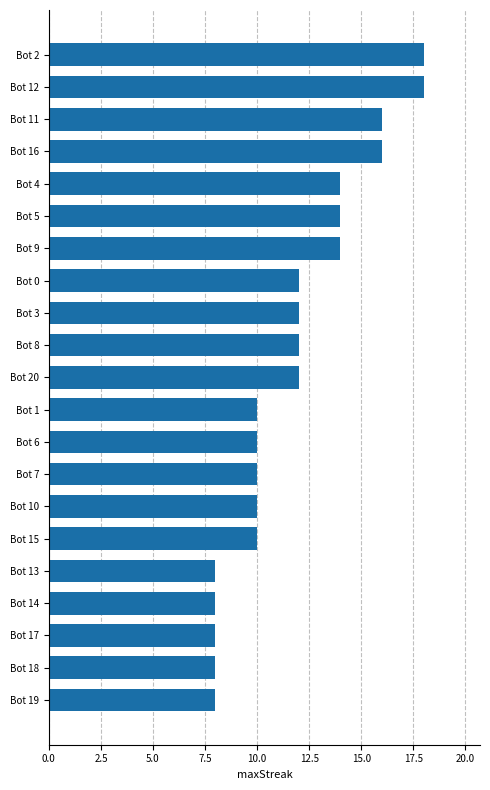

What is the difference between the second highest and minimum values?

10